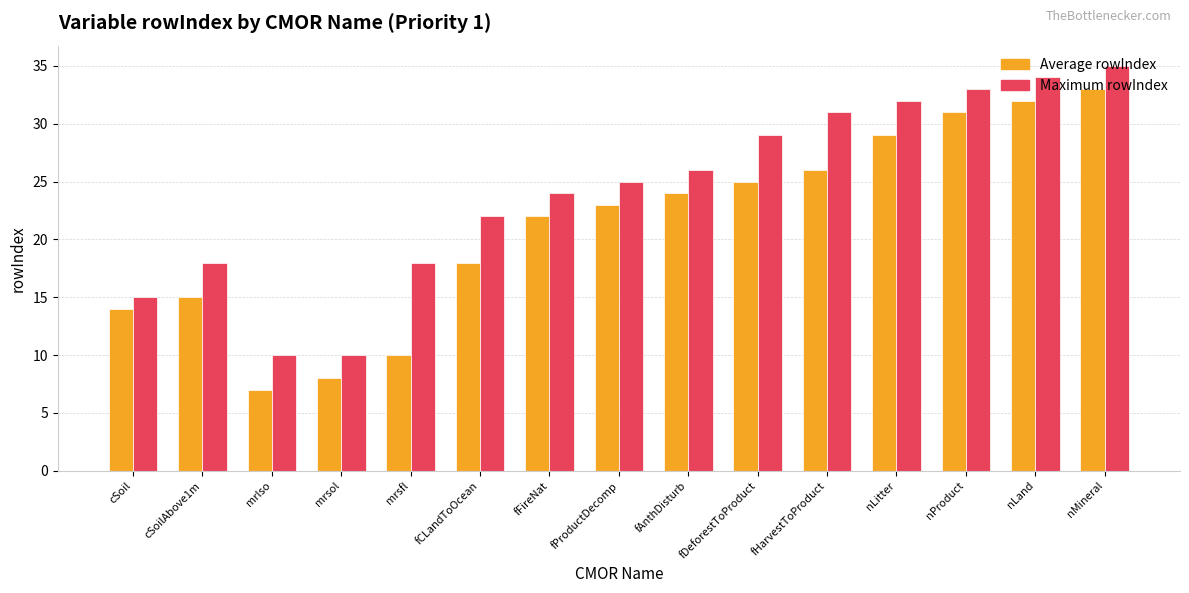

Rank the categories by Average rowIndex value from highest to lowest.

nMineral, nLand, nProduct, nLitter, fHarvestToProduct, fDeforestToProduct, fAnthDisturb, fProductDecomp, fFireNat, fCLandToOcean, cSoilAbove1m, cSoil, mrsfl, mrsol, mrlso